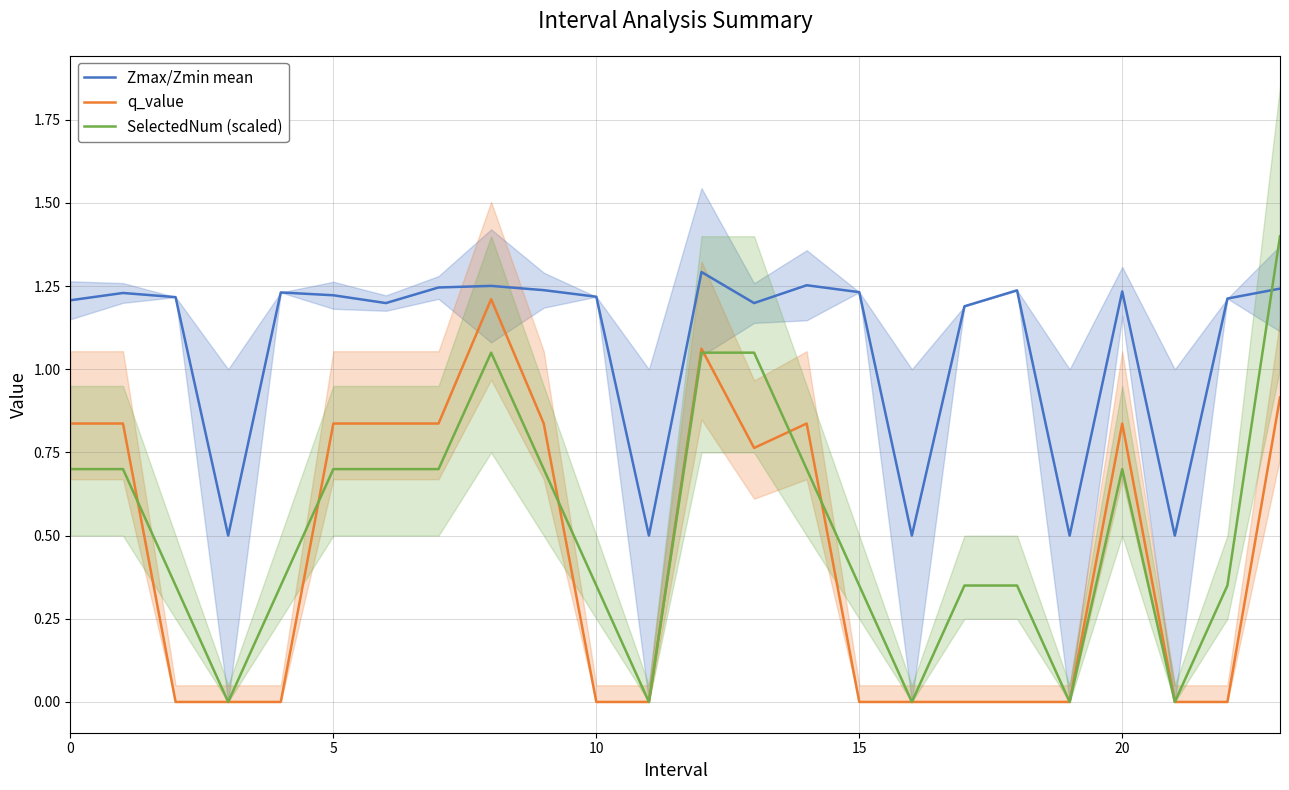

How many Zmax/Zmin mean values are between 1 and 2?

19